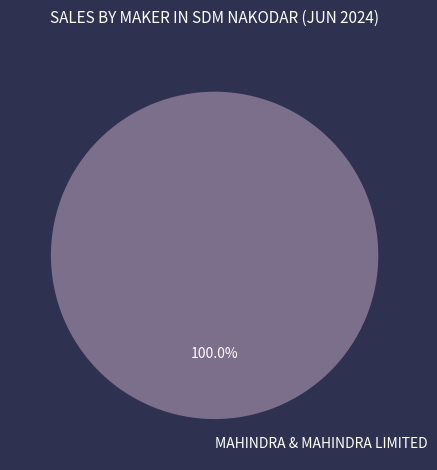

Count the number of slices in the pie.

1